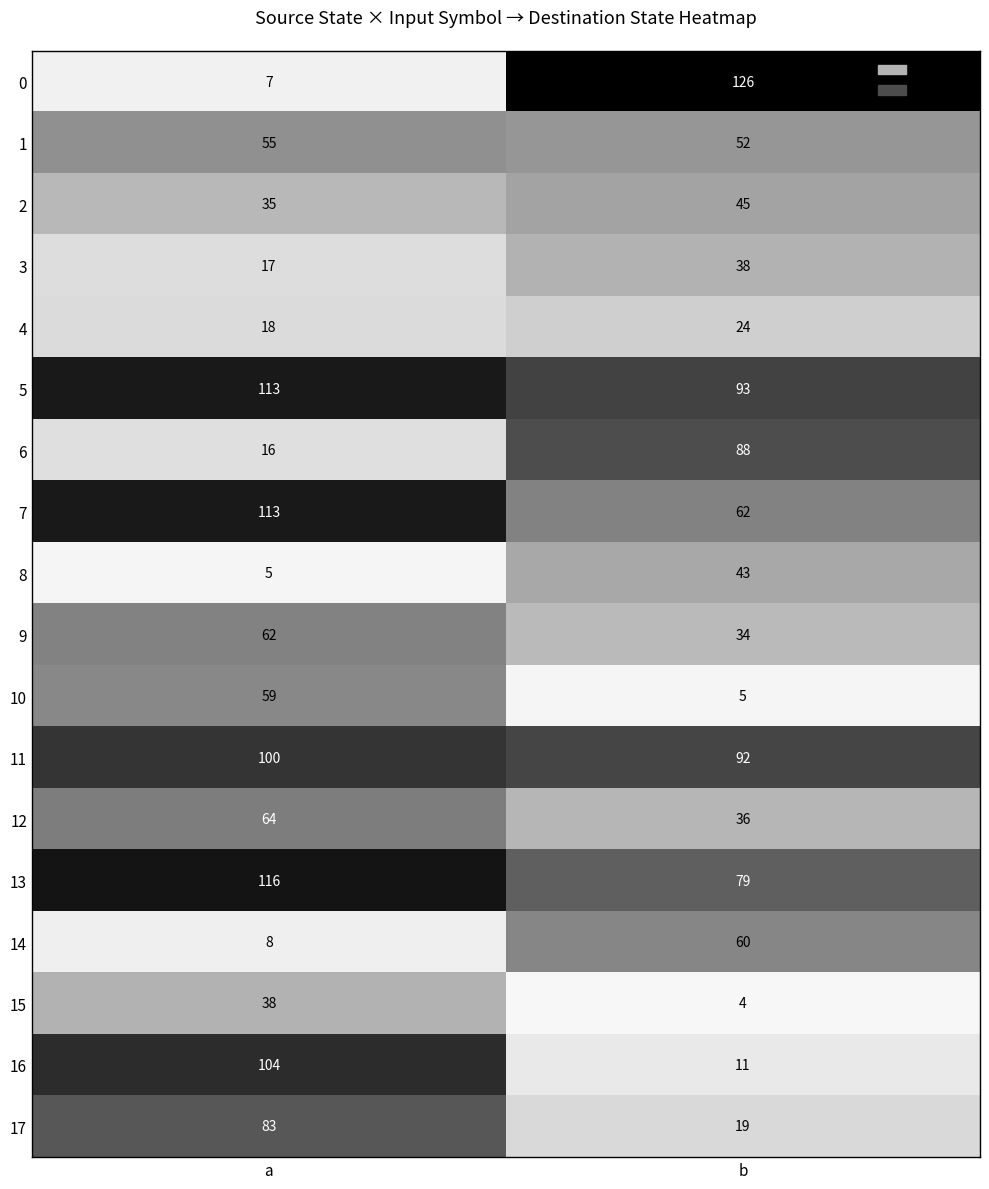

Which category has the highest value in the 14 series?

b